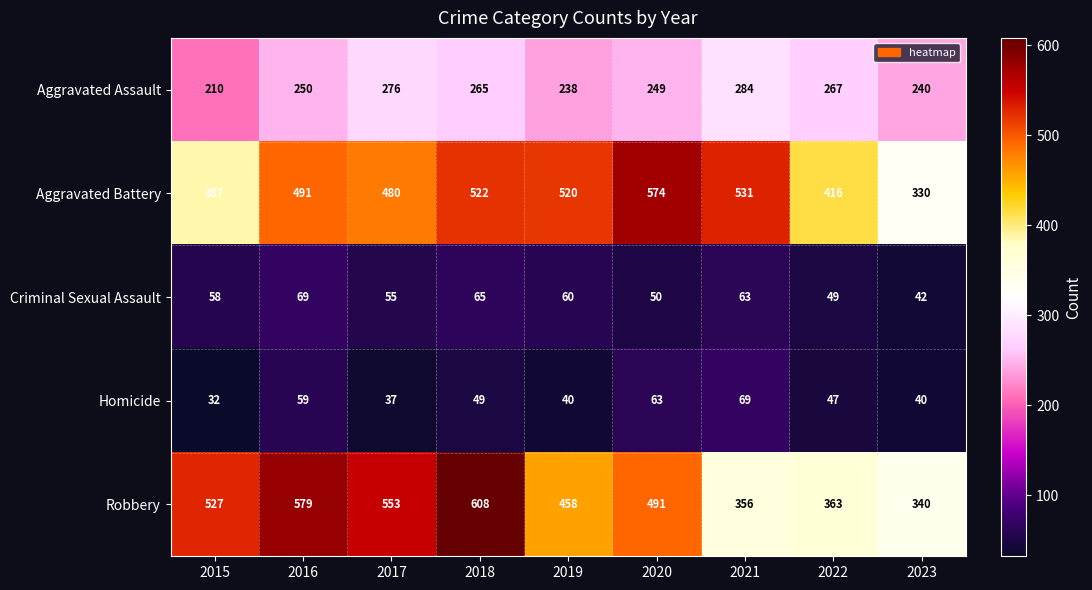

At which category is the sum across all series the highest?

2018